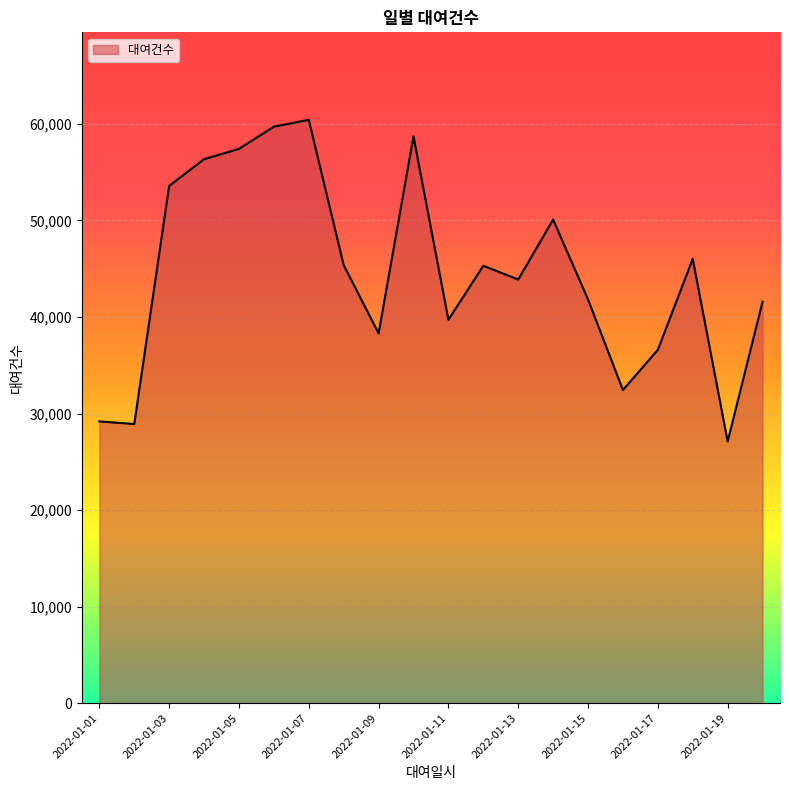

What is the greatest value displayed?

60422